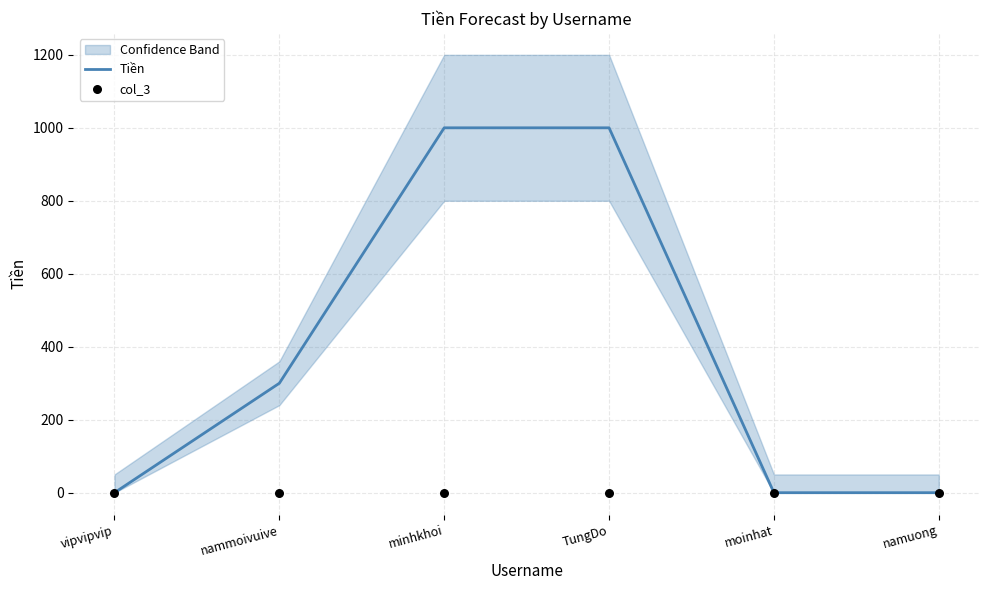

At how many categories does at least one series exceed 997?

2